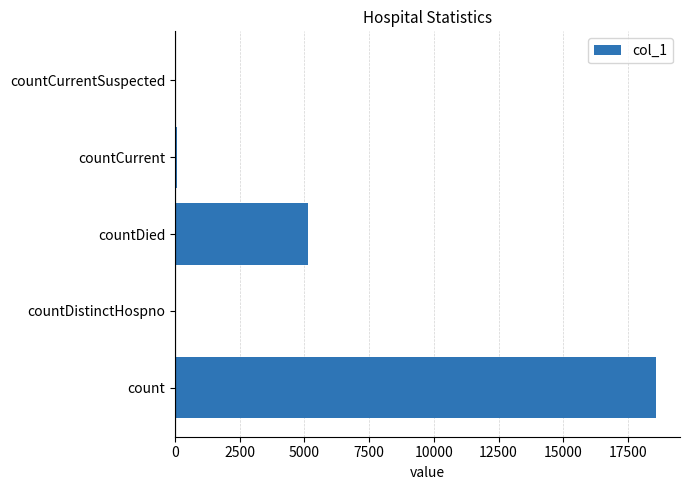

Approximately how many times larger is the value at countDied compared to count?

0.3